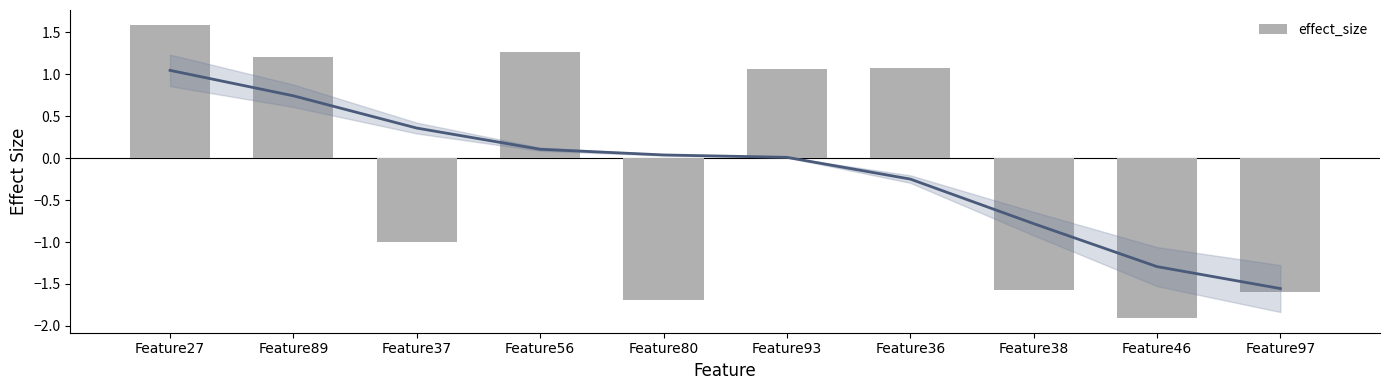

What is the smallest value displayed?

-1.9